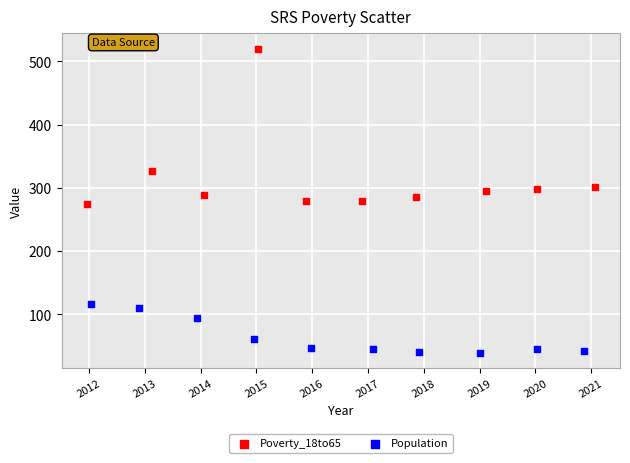

Which series has the largest Y range (max minus min)?

Poverty_18to65